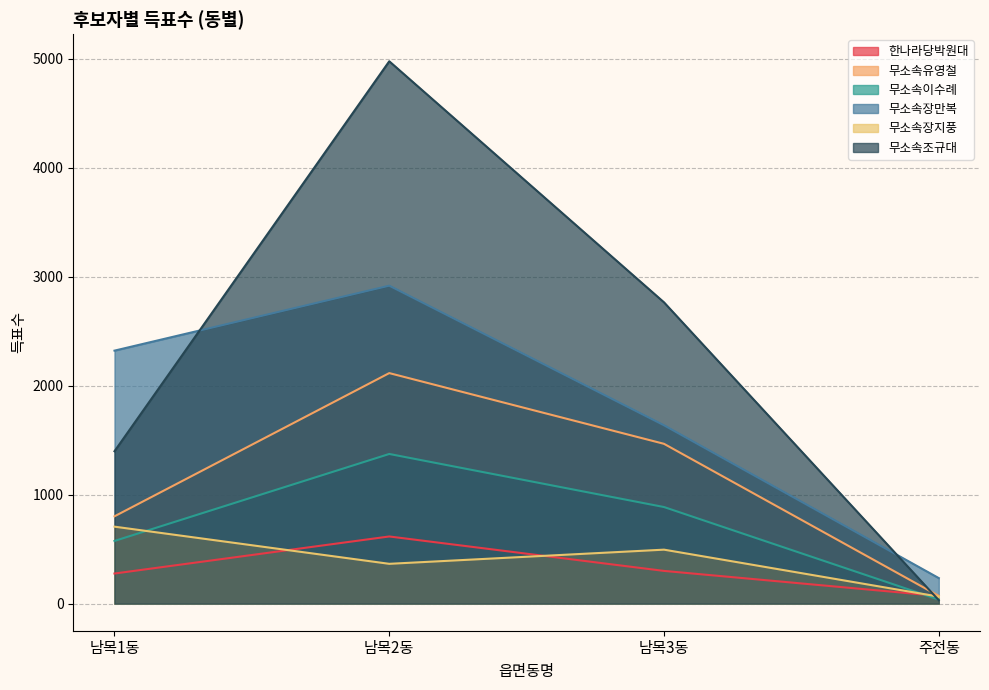

Reading right to left, extract all data points from this chart.

한나라당박원대: 70	300	616	276
무소속유영철: 71	1466	2115	801
무소속이수례: 37	886	1373	575
무소속장만복: 234	1636	2917	2321
무소속장지풍: 64	495	365	706
무소속조규대: 31	2764	4976	1398